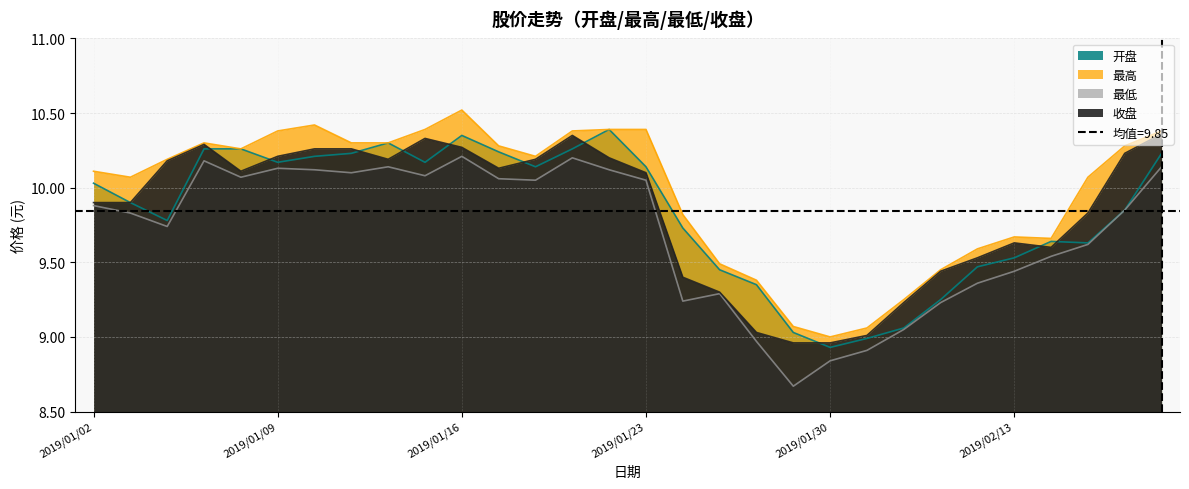

How many lines are shown in the chart?

4